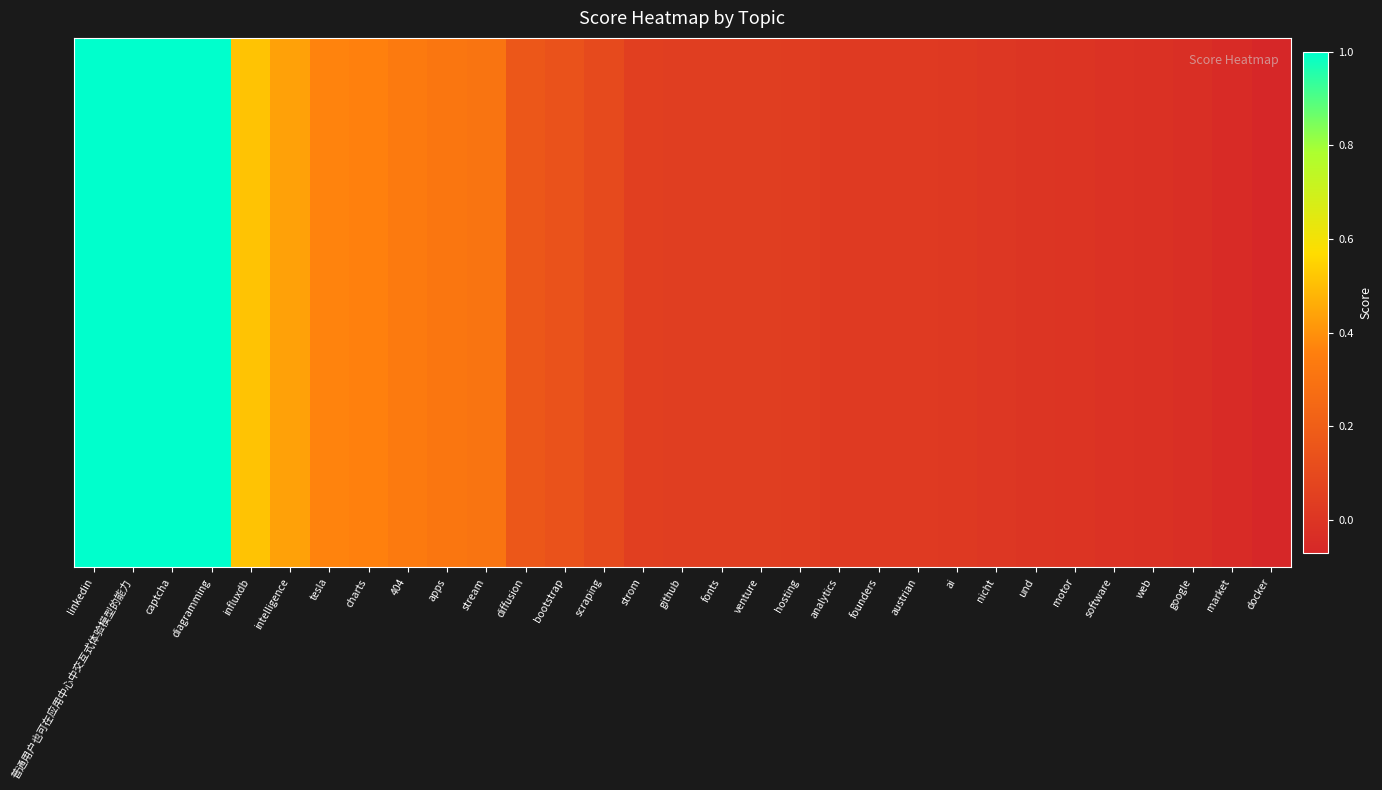

What is the average value?

0.2